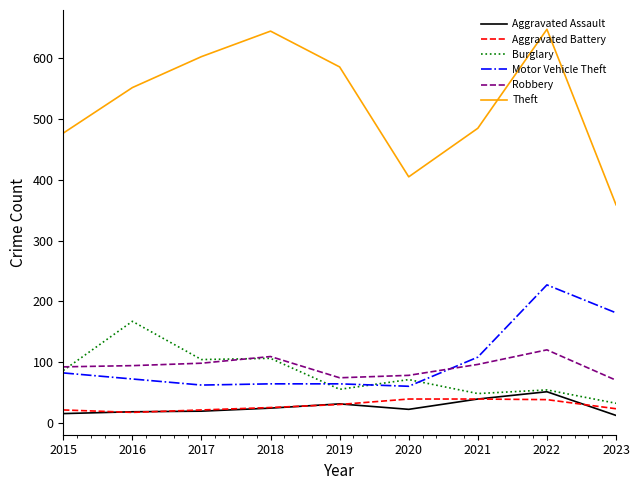

Which series has the widest spread of values?

Theft